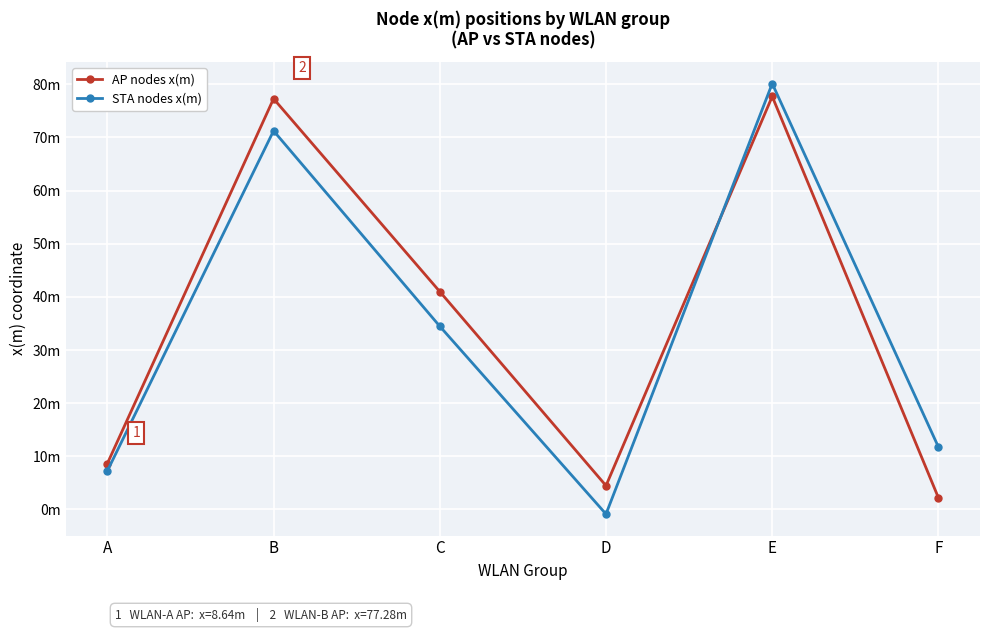

Is the value of AP nodes x(m) at B greater than the value of STA nodes x(m) at C?

Yes